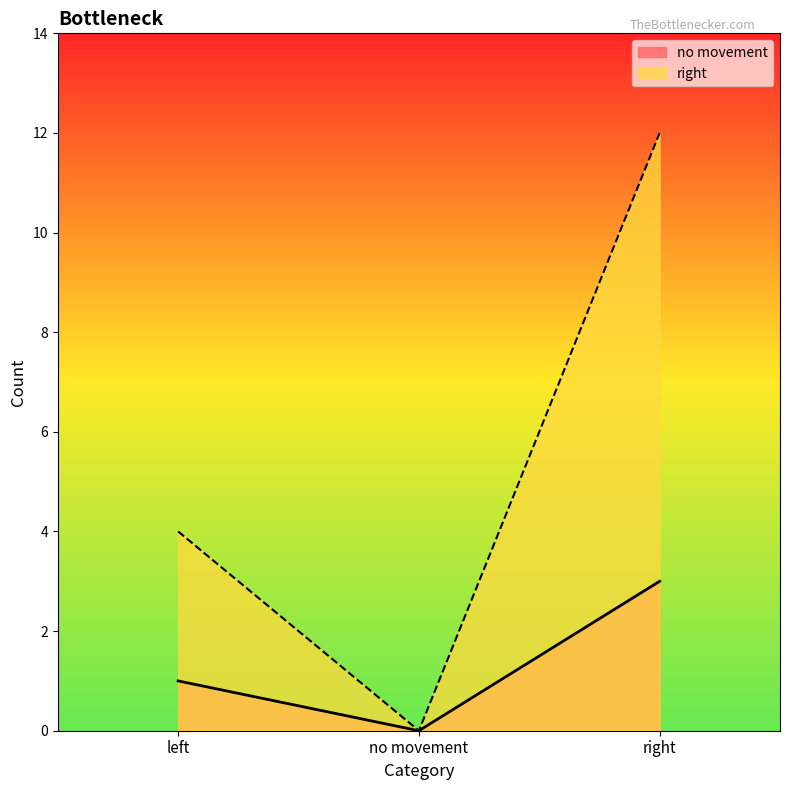

Reading right to left, transcribe all the data shown in this chart.

no movement: right=3	no movement=0	left=1
right: right=12	no movement=0	left=4